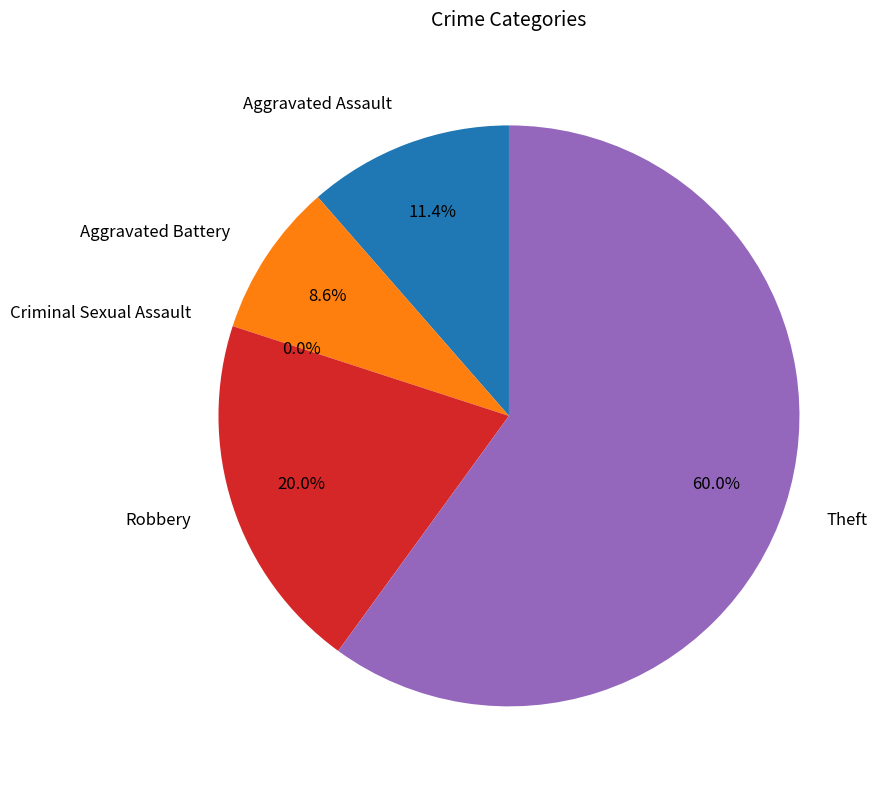

To the nearest percent, what percentage of the pie is Robbery?

20%